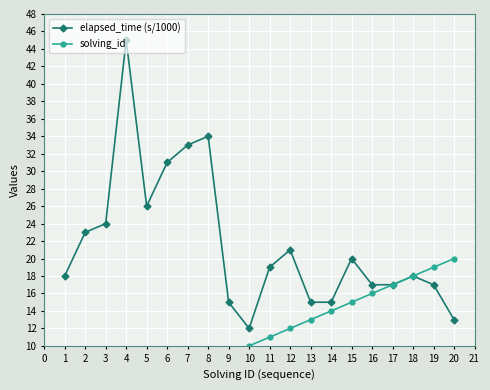

True or false: elapsed_time (s/1000) and solving_id cross at least once.

False